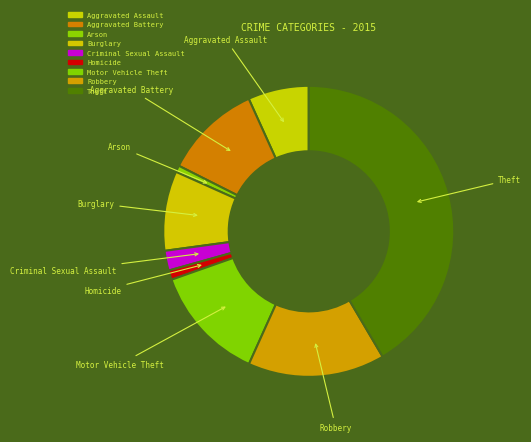

Count the number of slices in the pie.

9